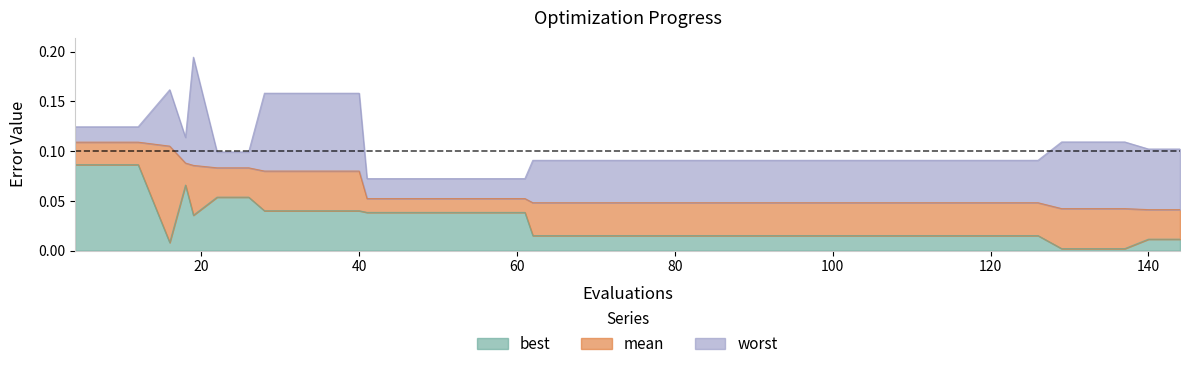

The value of mean at 16 is 0.1. True or false?

True